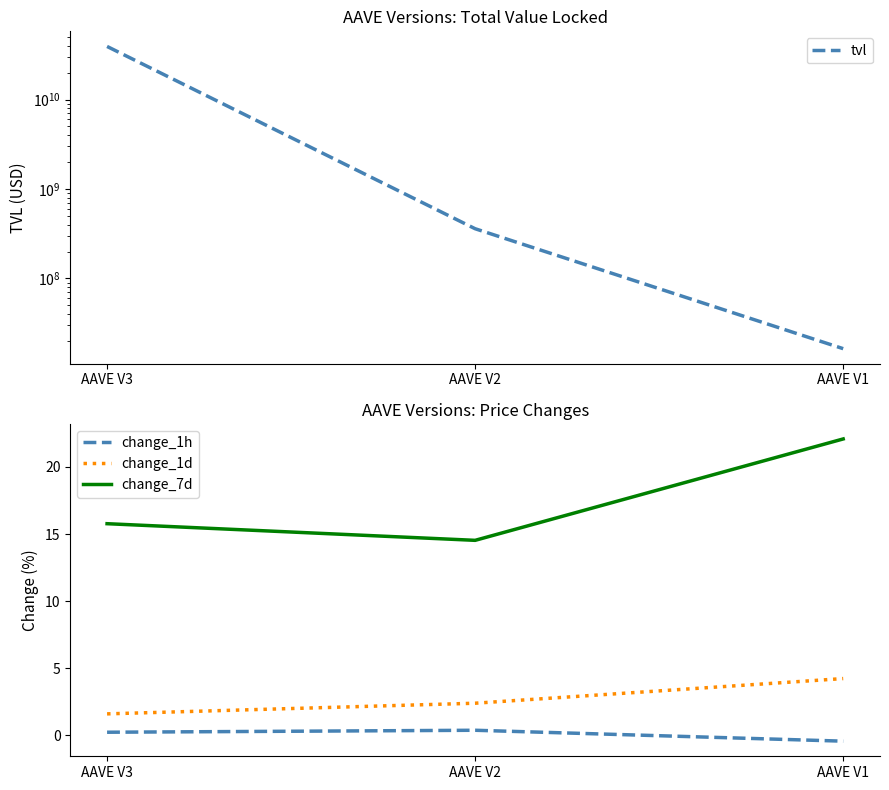

What is the sum of the tvl values at AAVE V2 and AAVE V3?

39547591308.6